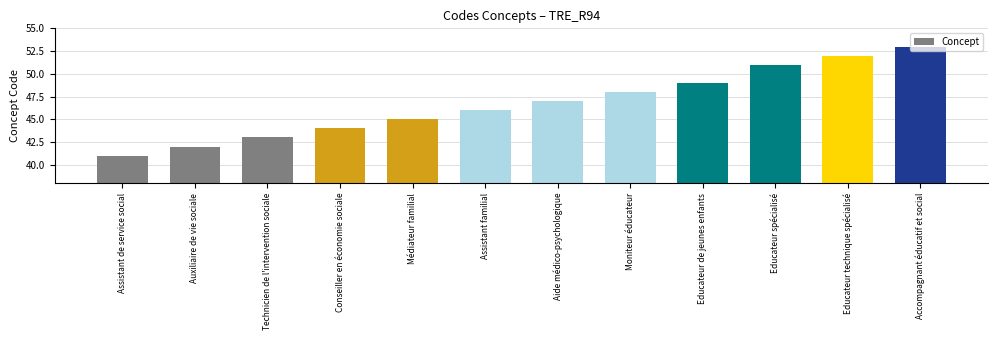

How many data points are less than 47?

6